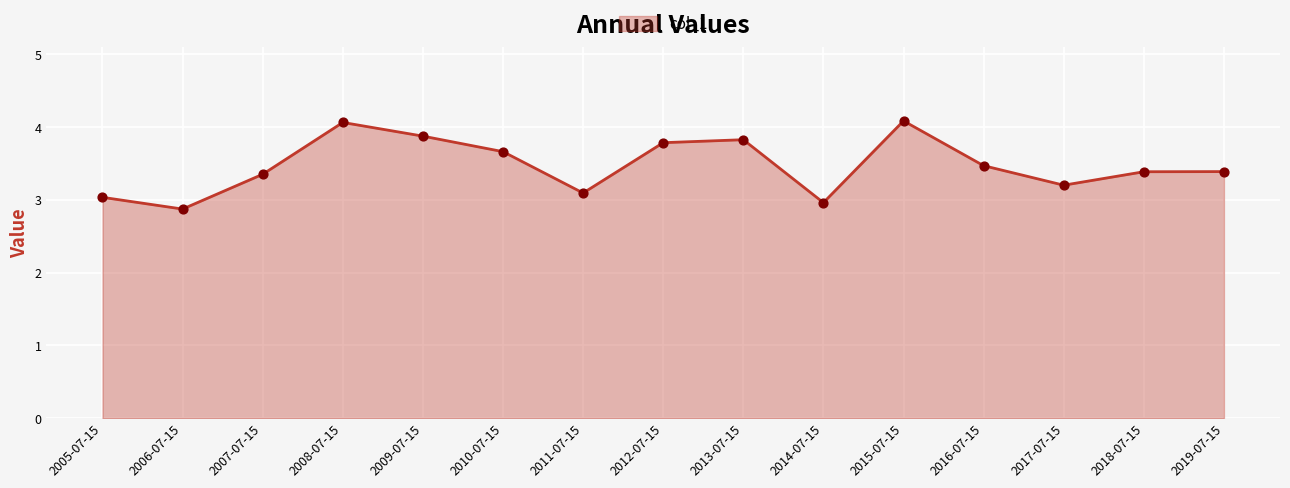

Approximately how many times larger is the value at 2016-07-15 compared to 2012-07-15?

0.9